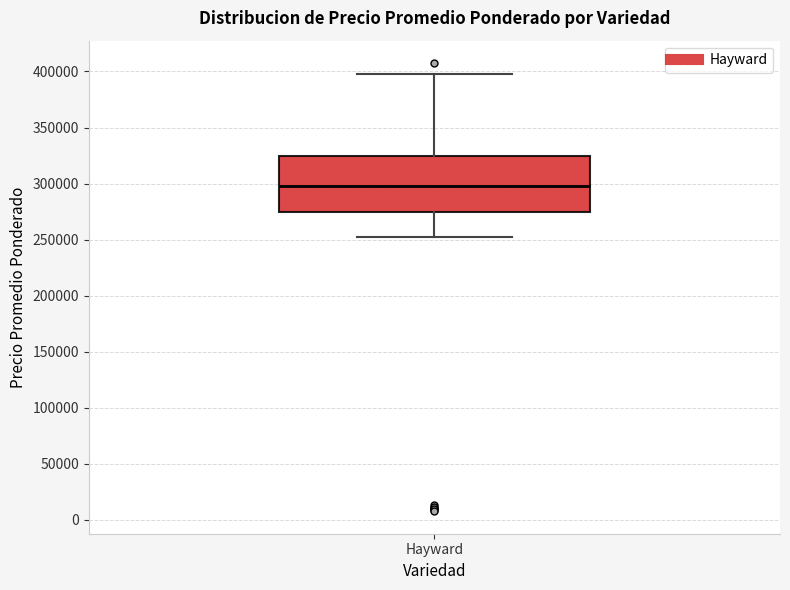

Transcribe this box plot: give where the median line is, the range the box spans, and where the two whiskers end, as read against the y-axis. The values are not printed on the chart, so give them approximately, as read against the axis.

median 300000, box 275000 to 325000, whiskers 255000 to 400000